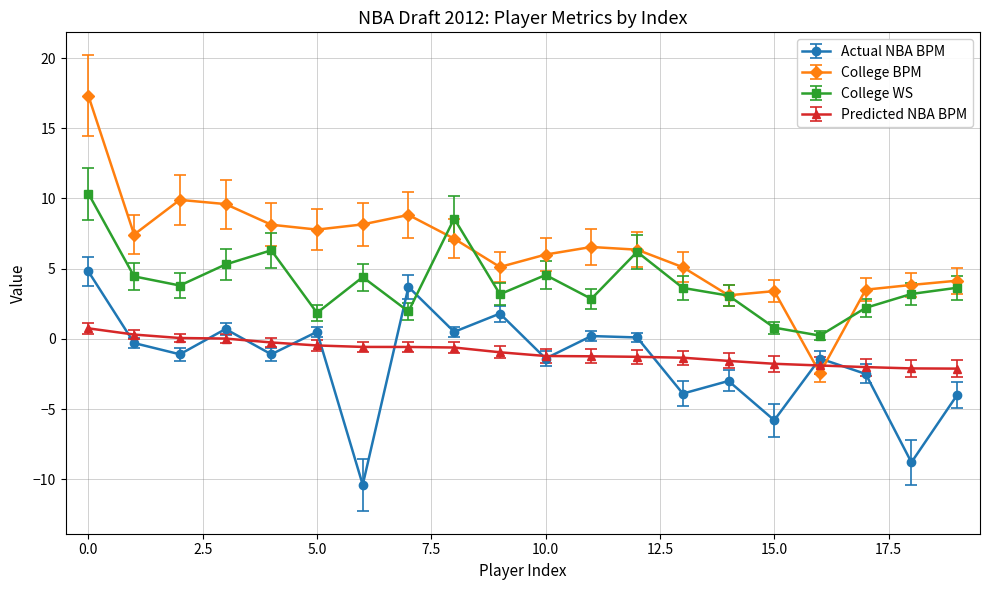

Count the number of data series in this chart.

4